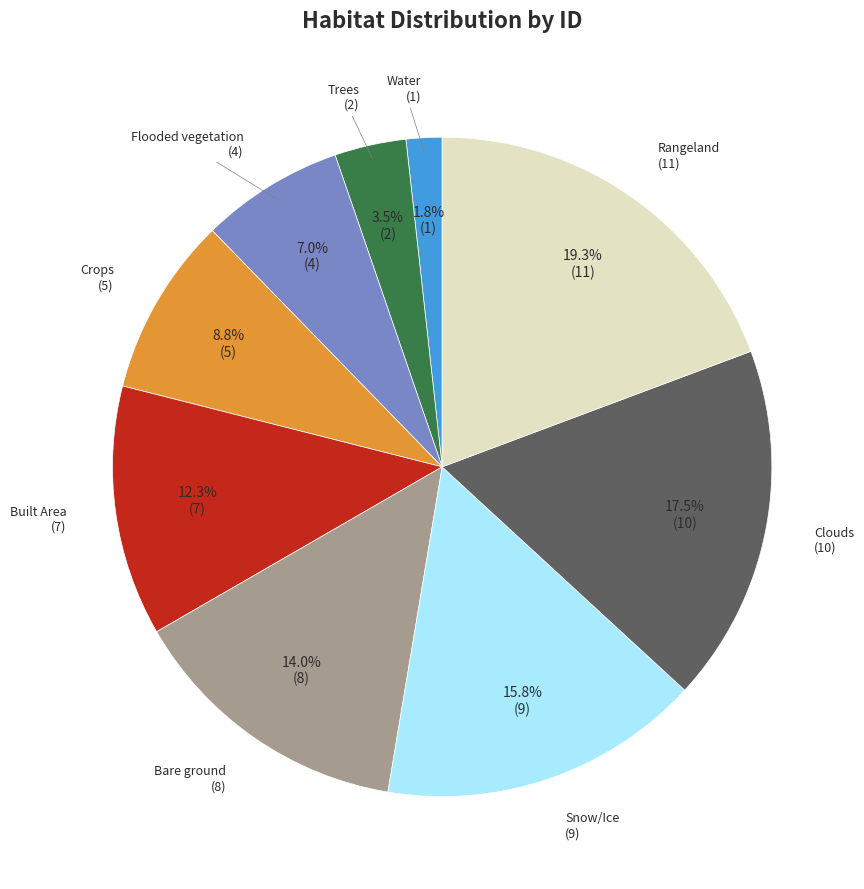

How many slices are in this pie chart?

9